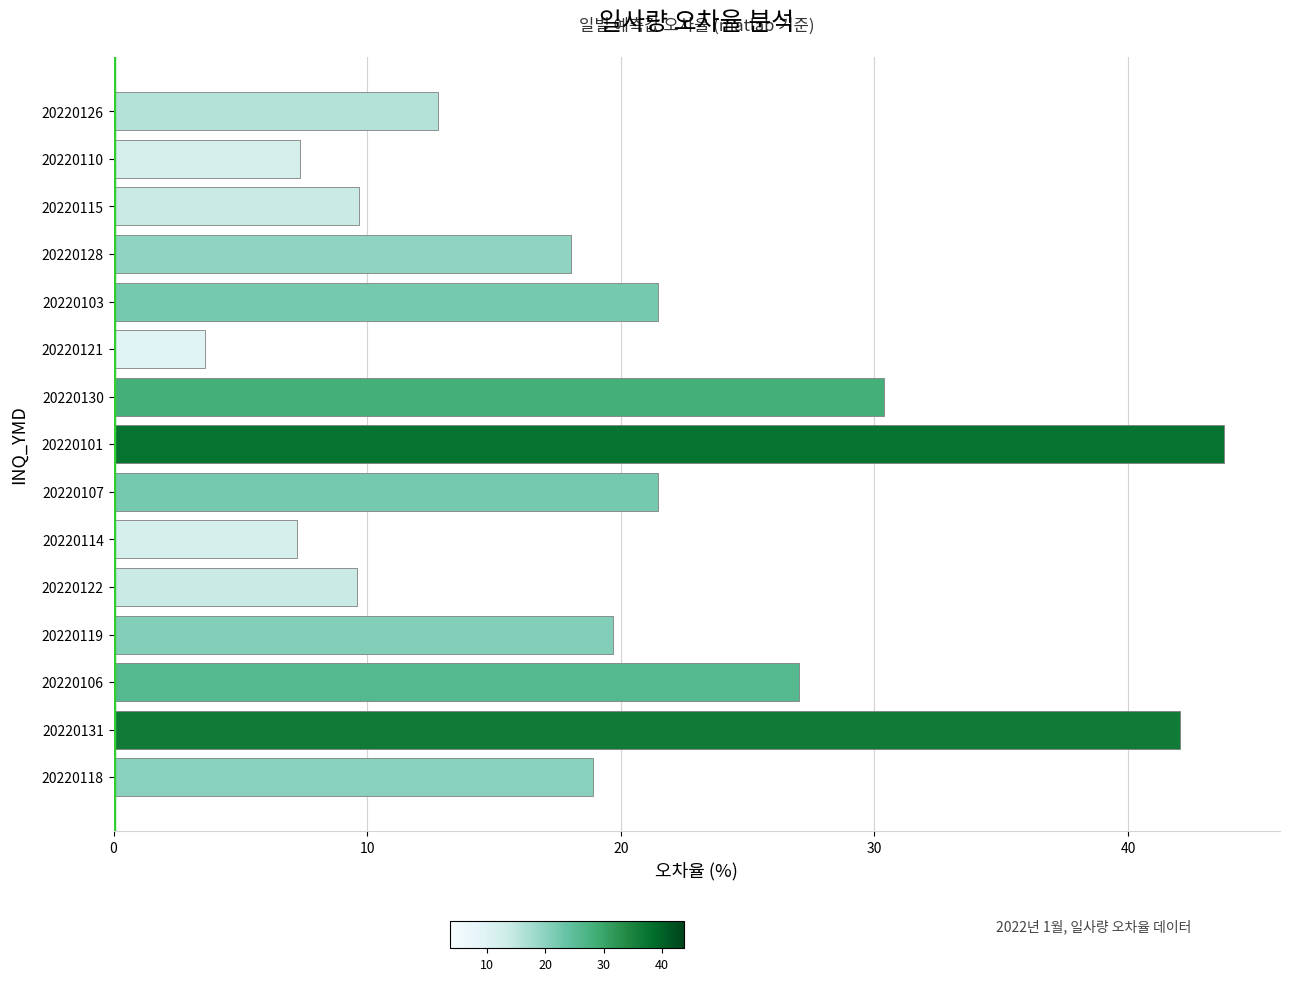

Are the bars horizontal?

Yes